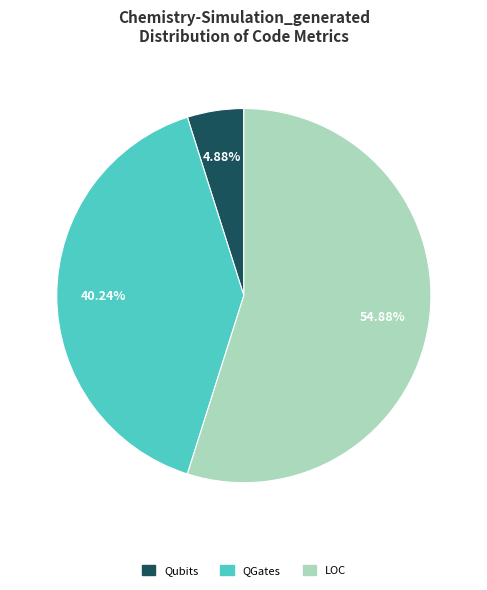

Is there a majority slice in this chart?

Yes